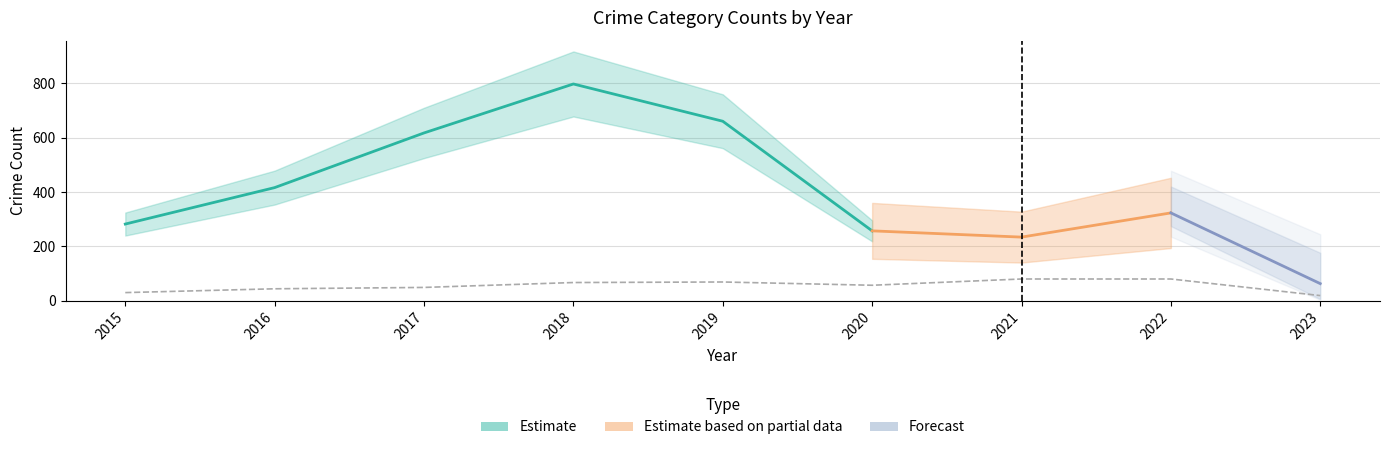

At how many categories does at least one series exceed 685?

1